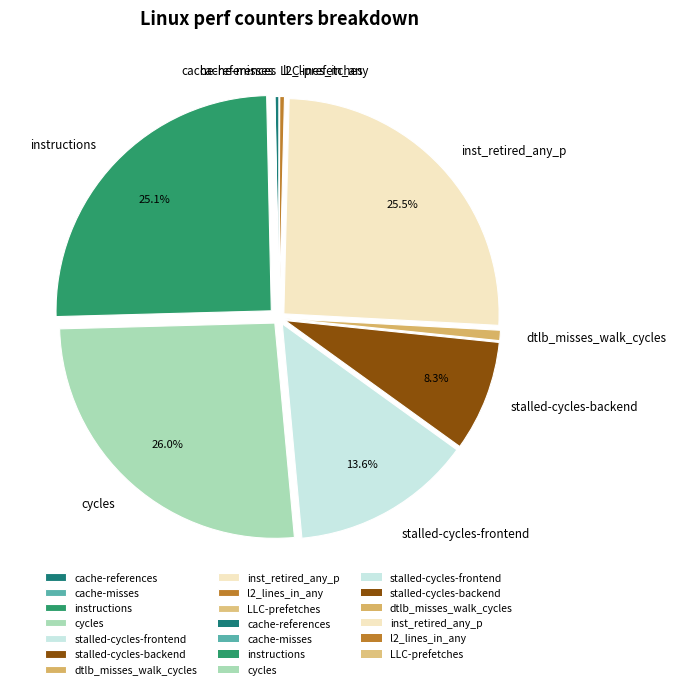

To the nearest percent, what is the difference between the stalled-cycles-backend and cache-references slice percentages?

8%